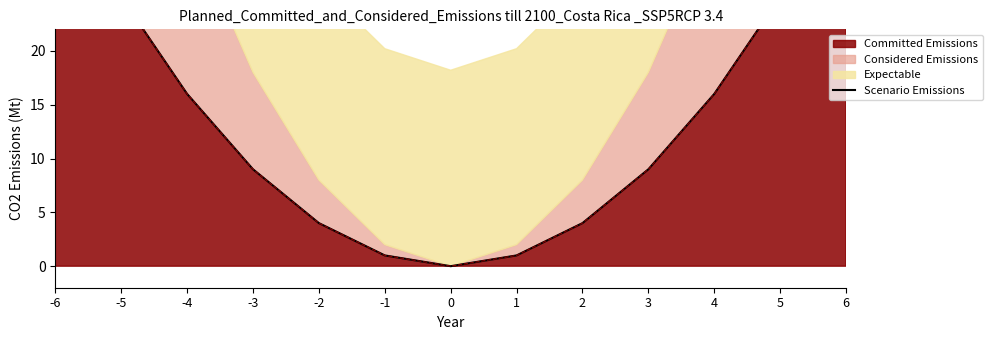

What is the value of the 3rd point from the left?

16